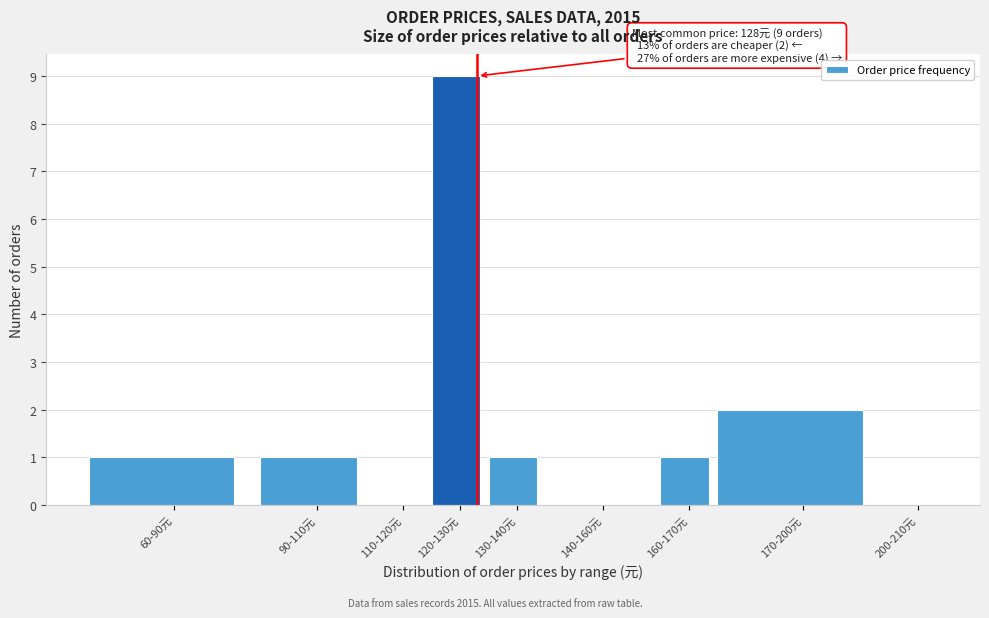

Reading right to left, what are all the values shown in this chart?

200-210元=0	170-200元=2	160-170元=1	140-160元=0	130-140元=1	120-130元=9	110-120元=0	90-110元=1	60-90元=1